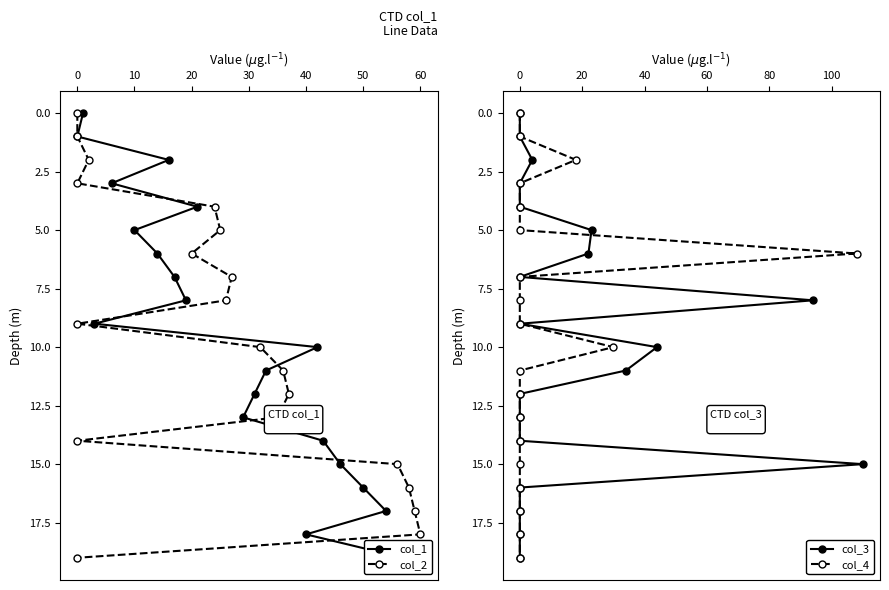

What are all the series names shown in the legend?

col_1, col_2, col_3, col_4